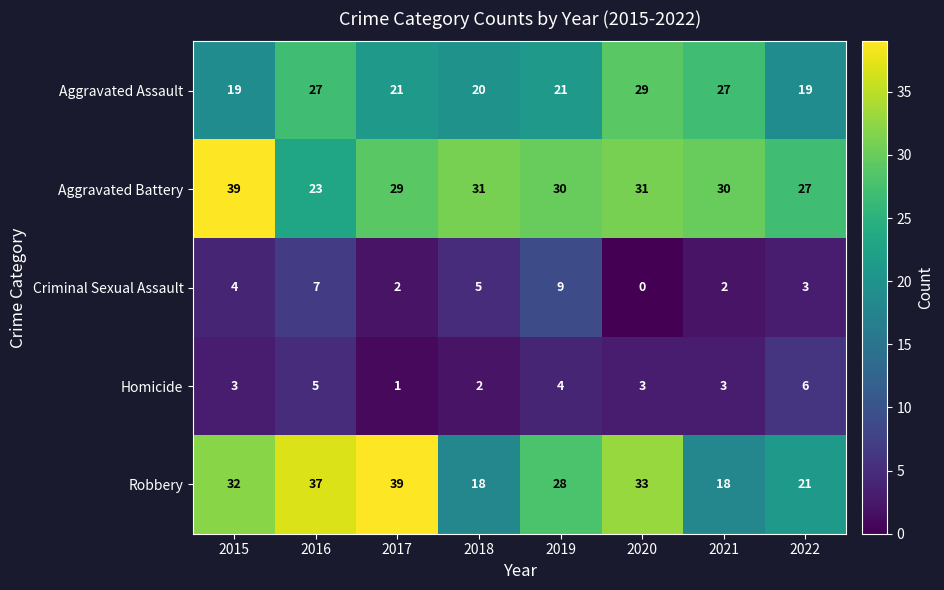

How many values in the Aggravated Assault series are below 21?

3